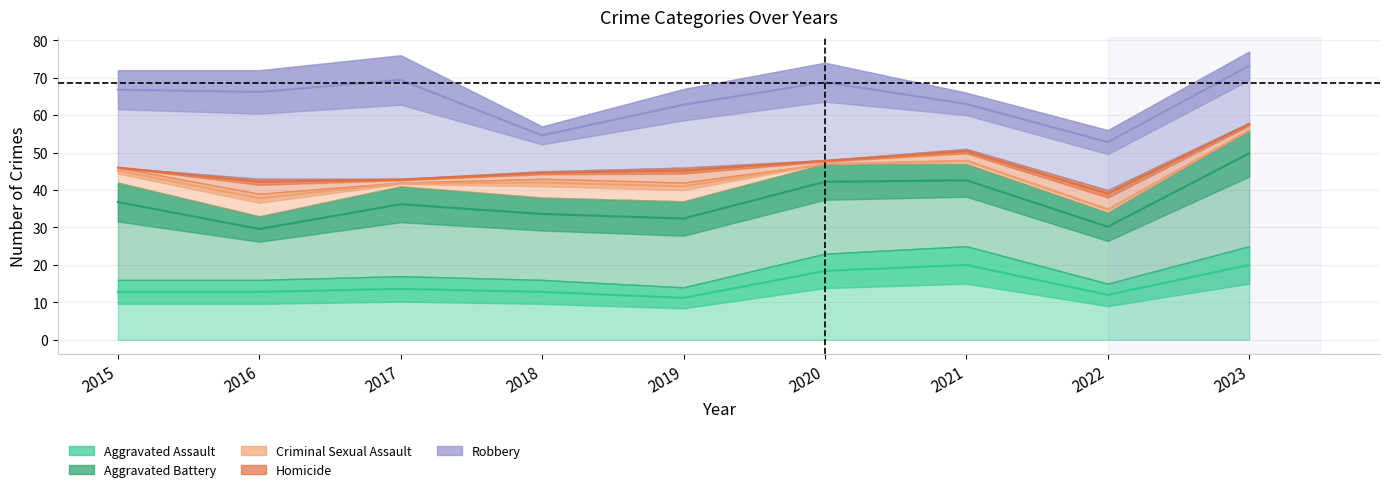

Read the Robbery value at 2017, to the nearest 5.

35